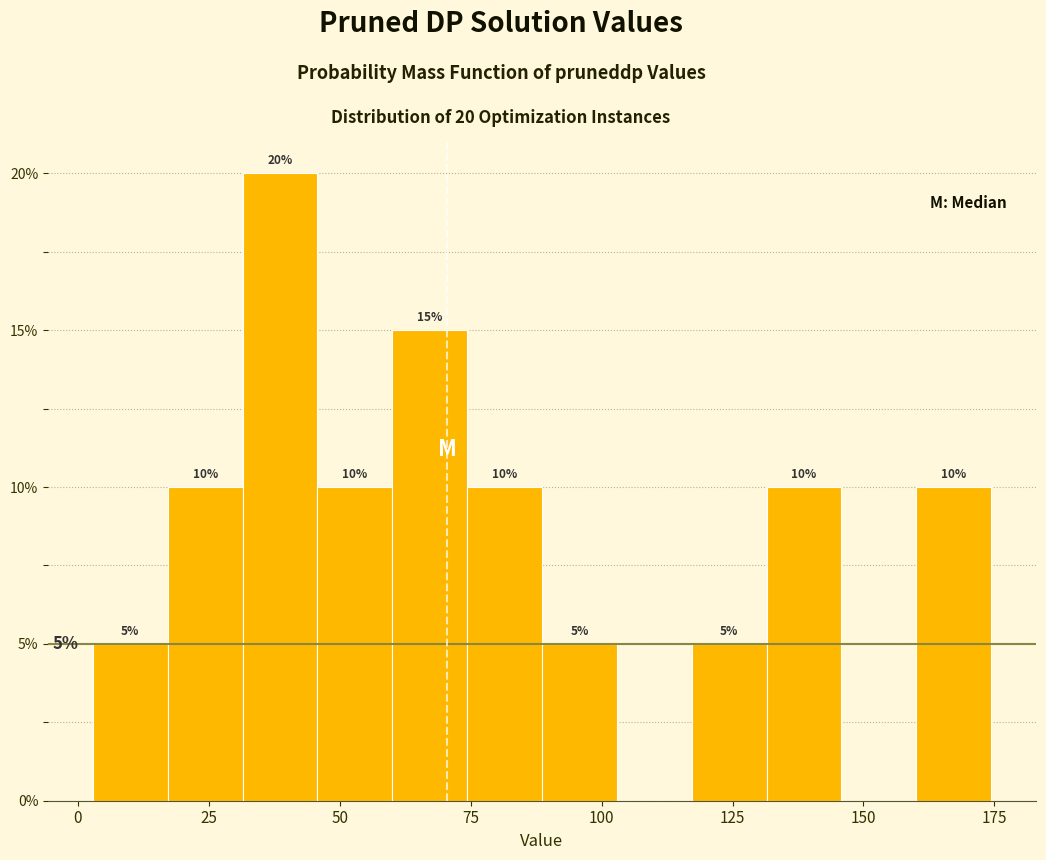

Around what value on the x-axis is the tallest bar? Give the approximate position of its centre, as read against the axis.

40